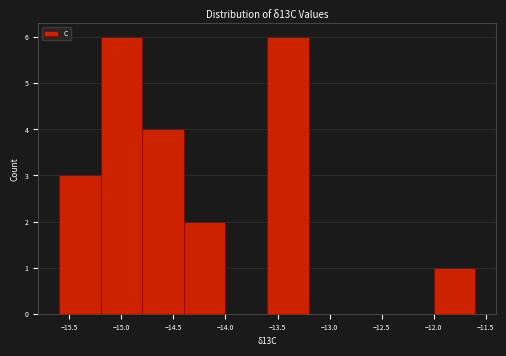

Reading left to right, transcribe this chart: for each bar, give the range it covers on the x-axis and its height. The values are not printed on the chart, so give them approximately, as read against the axis.

-15.6 to -15.2: 3
-15.2 to -14.8: 6
-14.8 to -14.4: 4
-14.4 to -14.0: 2
-14.0 to -13.6: 0
-13.6 to -13.2: 6
-13.2 to -12.8: 0
-12.8 to -12.4: 0
-12.4 to -12.0: 0
-12.0 to -11.6: 1